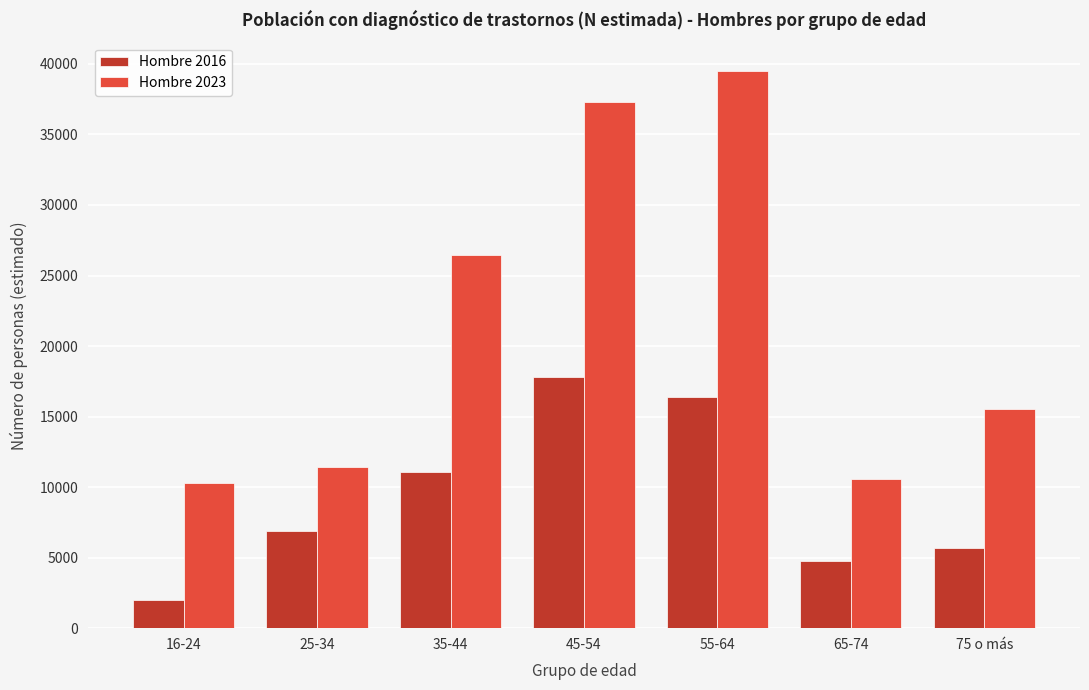

Reading left to right, transcribe all the data shown in this chart.

Hombre 2016: 16-24=2012	25-34=6902	35-44=11056	45-54=17837	55-64=16398	65-74=4793	75 o más=5679
Hombre 2023: 16-24=10308	25-34=11455	35-44=26452	45-54=37295	55-64=39523	65-74=10556	75 o más=15533